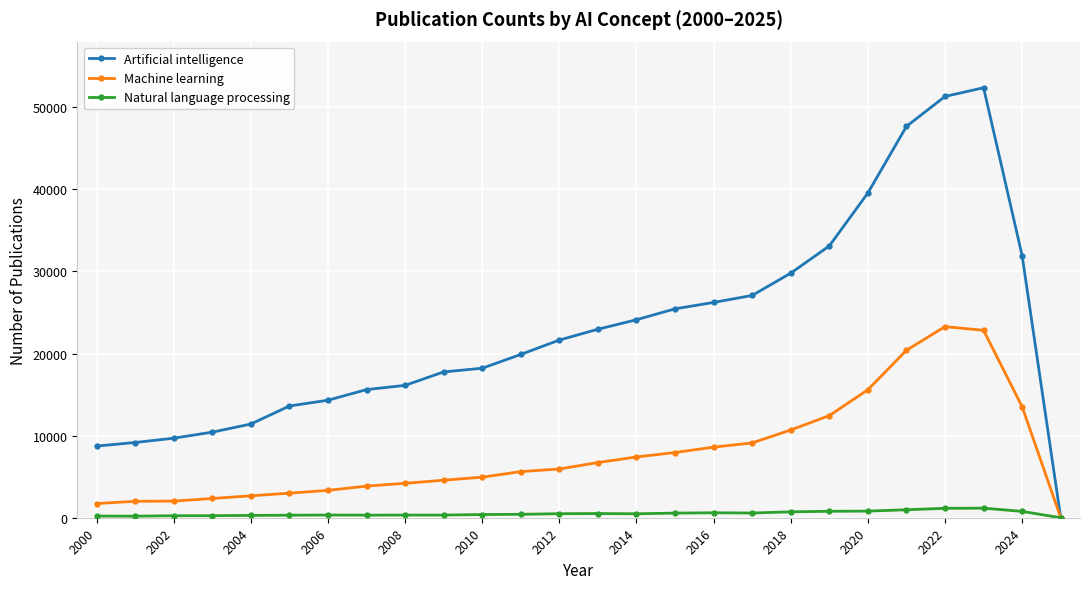

Rank the series by their average value, from lowest to highest.

Natural language processing, Machine learning, Artificial intelligence